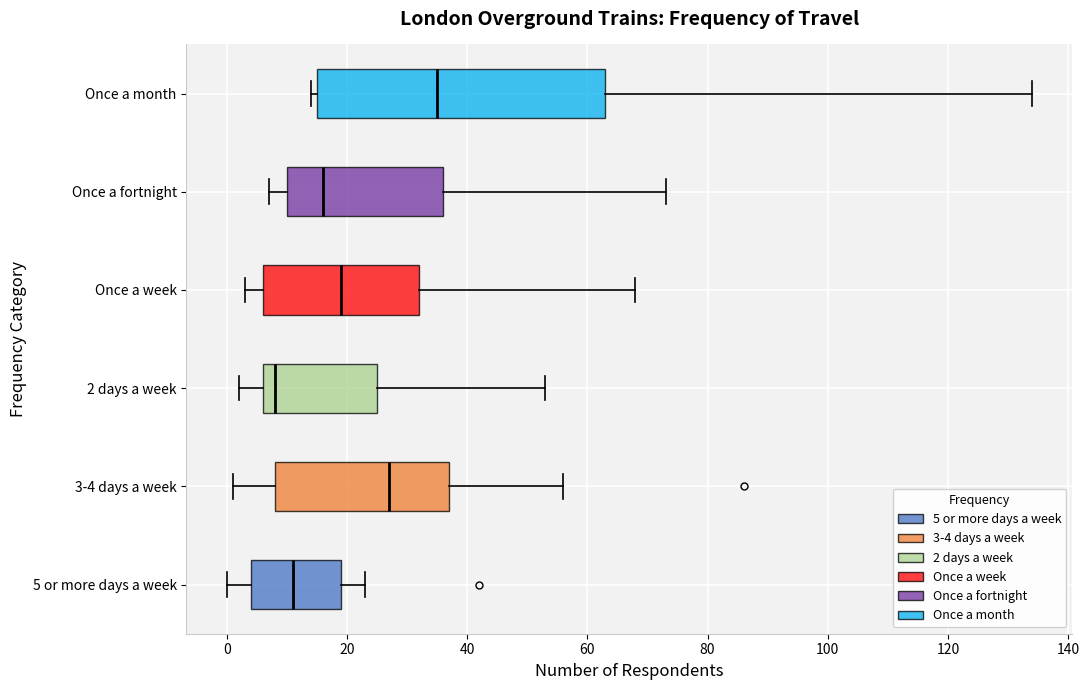

Where does the left whisker of the box for 3-4 days a week end on the x-axis? The values are not printed on the chart, so give them approximately, as read against the axis.

2